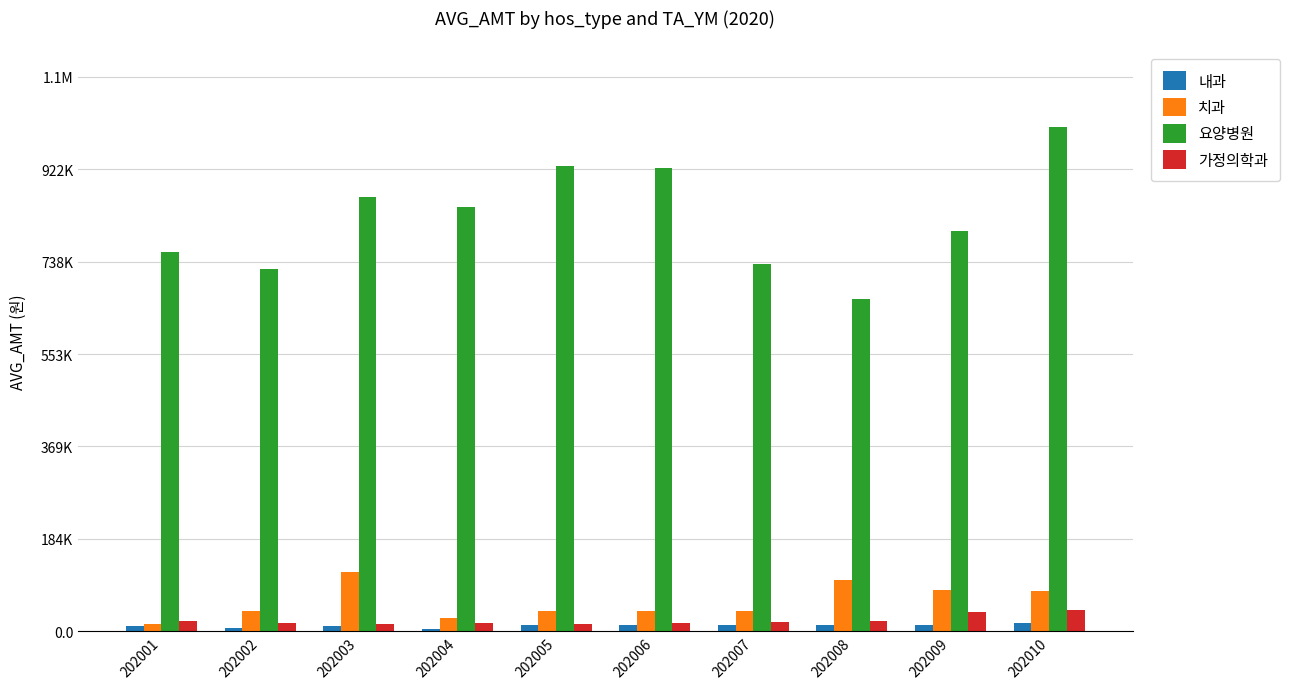

The 내과 series shows 12496 at 202008. True or false?

True